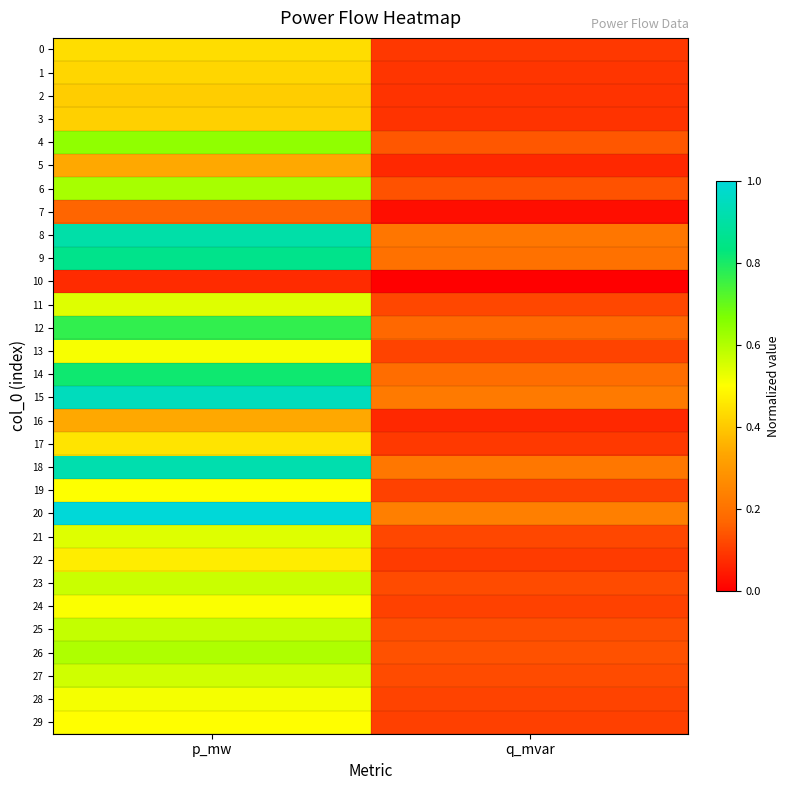

At how many categories does at least one series exceed 0?

2